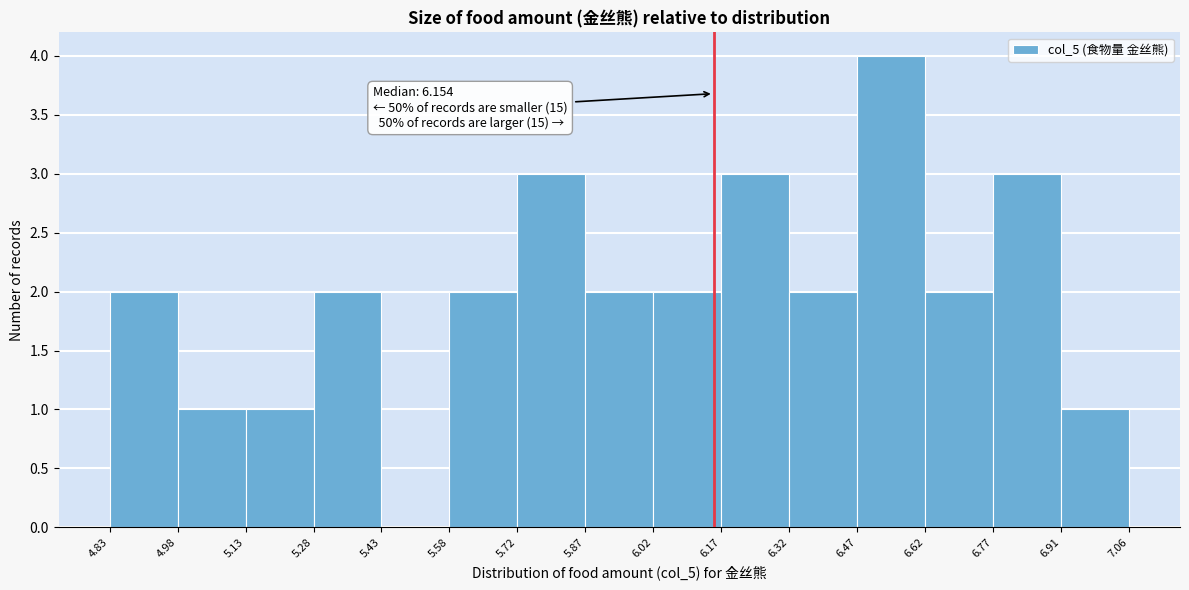

Over which range of the x-axis is the bar tallest?

6.47 to 6.62